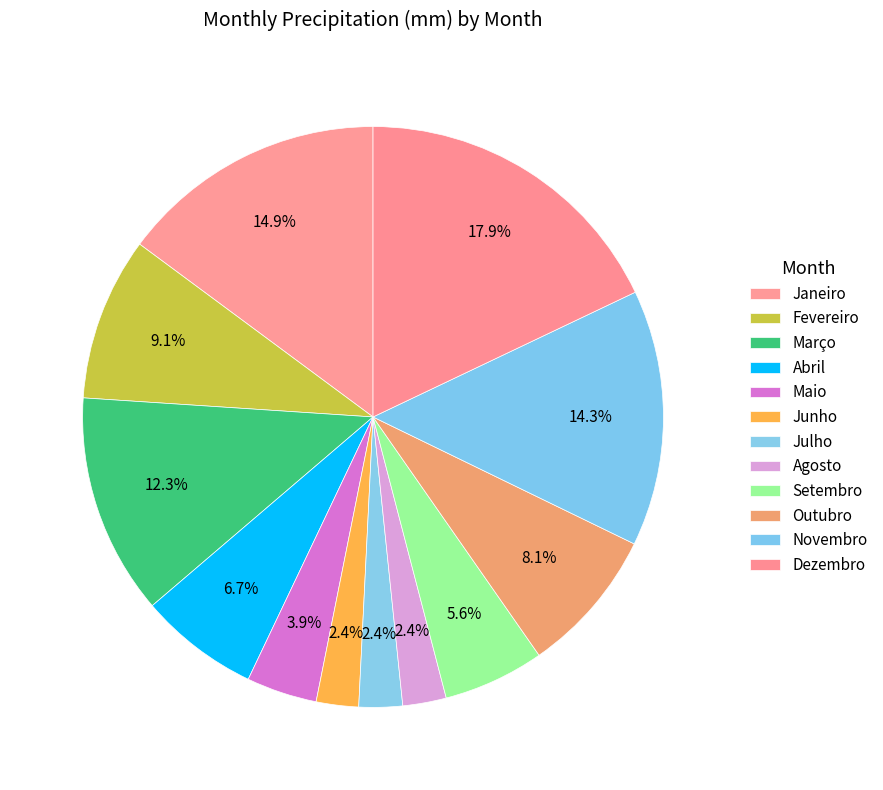

What percentage is the Agosto slice, to the nearest percent?

2%